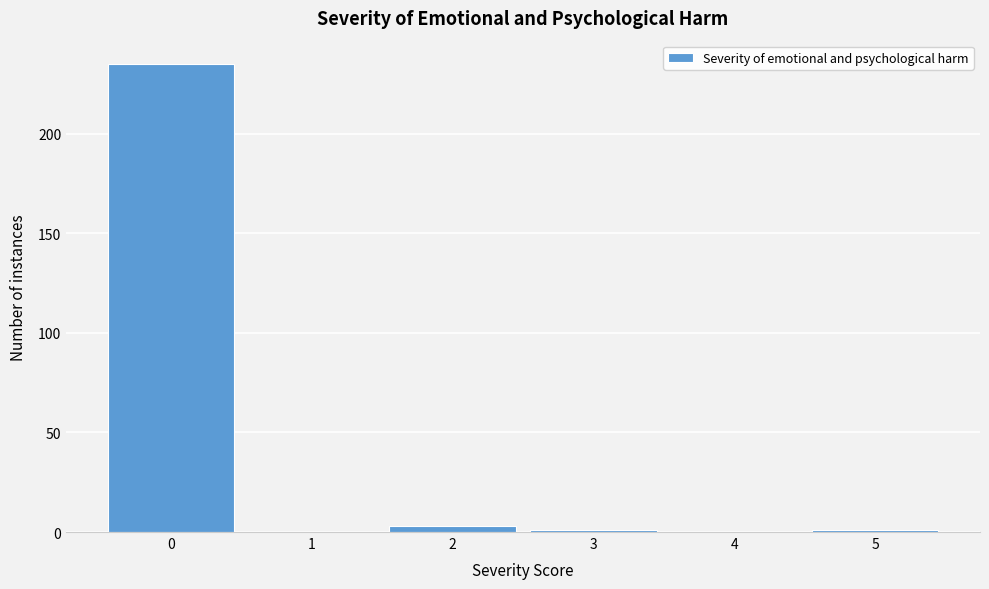

What is the height of the bar covering -0.5 to 0.5 on the x-axis? The values are not printed on the chart, so give them approximately, as read against the axis.

235